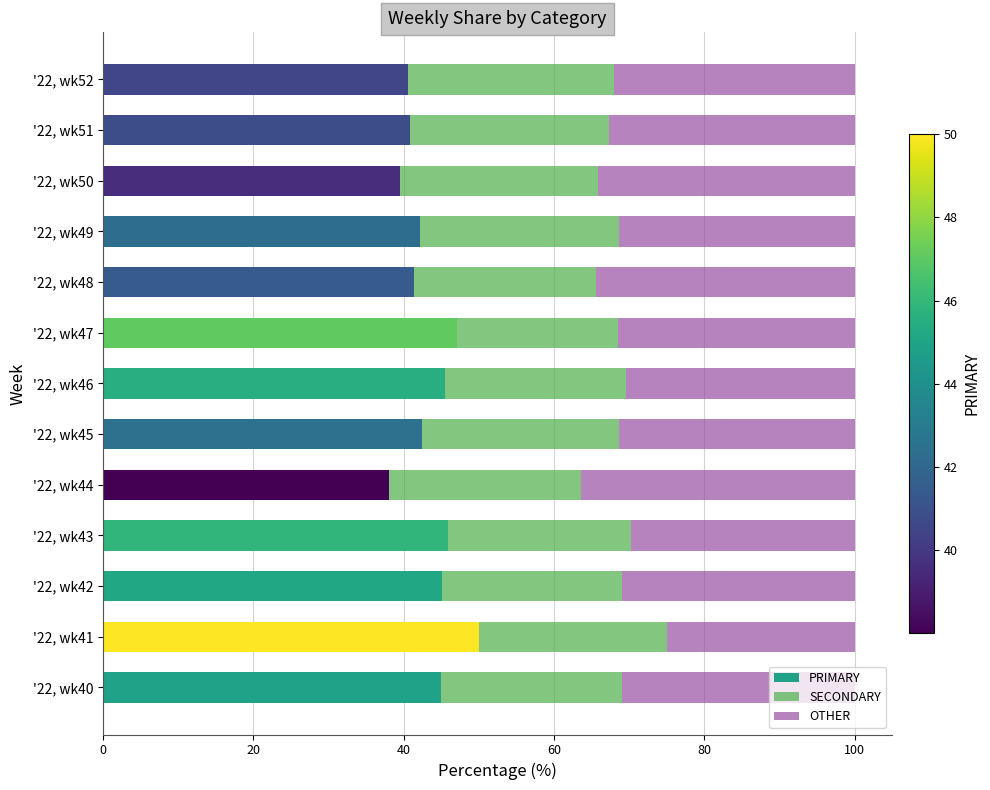

List the labels in order of PRIMARY value, smallest first.

'22, wk44, '22, wk50, '22, wk52, '22, wk51, '22, wk48, '22, wk49, '22, wk45, '22, wk40, '22, wk42, '22, wk46, '22, wk43, '22, wk47, '22, wk41